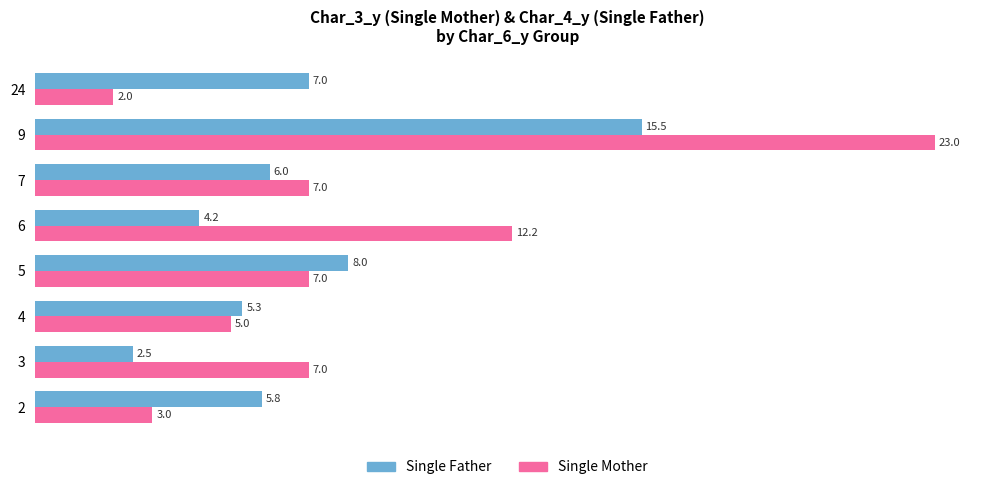

Rank the series by their maximum value, from lowest to highest.

Single Father, Single Mother